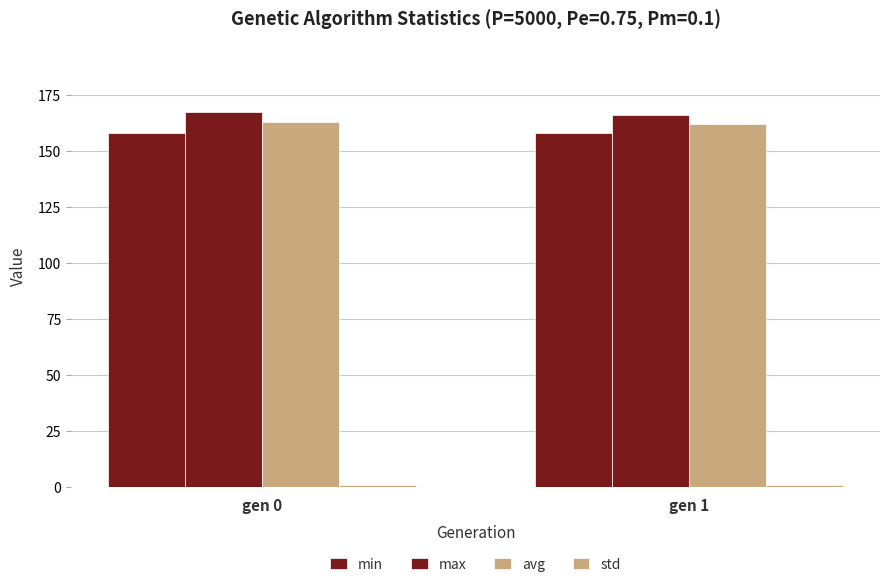

What is the difference between the std values at gen 1 and gen 0?

0.1